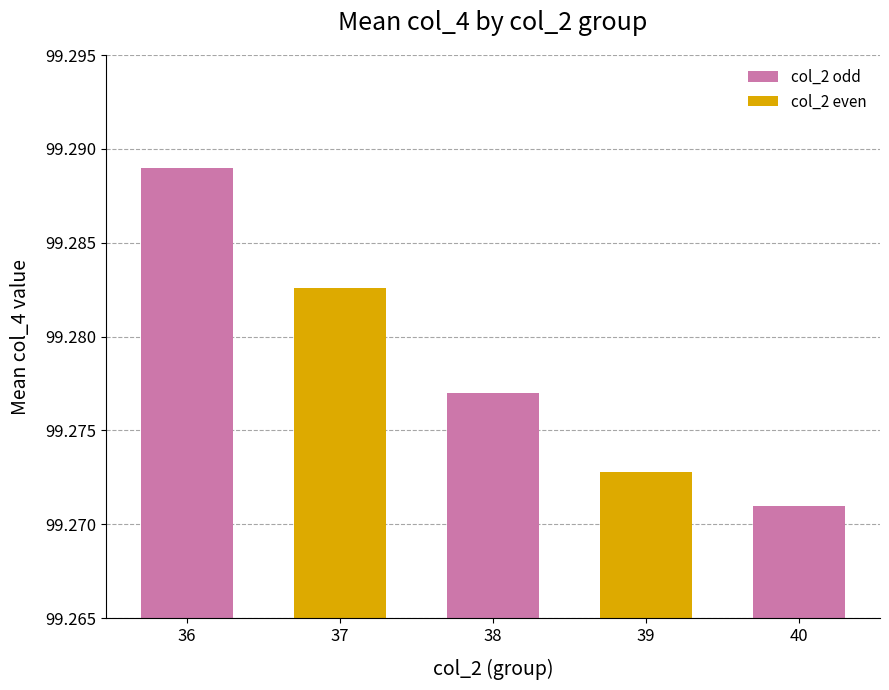

How many distinct data groups are displayed?

2